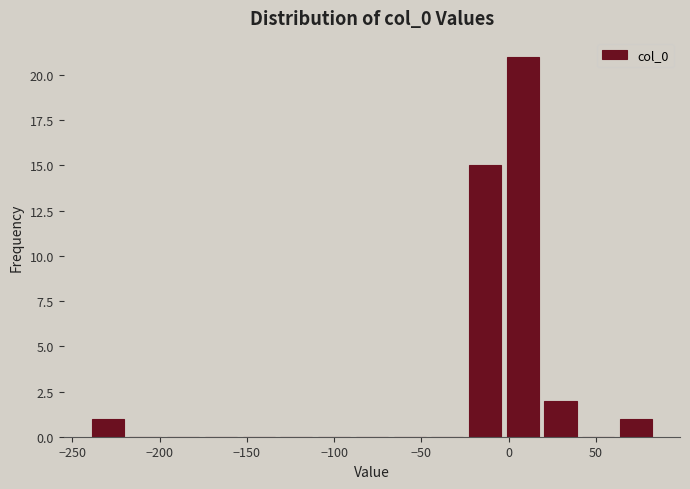

Reading left to right, list every bar in this chart as the range it spans on the x-axis followed by its height. Neither the bar edges nor the heights are printed on the chart, so give them approximately, as read against the axes.

-240 to -220: 1
-220 to -195: 0
-195 to -175: 0
-175 to -155: 0
-155 to -130: 0
-130 to -110: 0
-110 to -90: 0
-90 to -70: 0
-70 to -45: 0
-45 to -25: 0
-25 to -5: 15
-5 to 20: 21
20 to 40: 2
40 to 60: 0
60 to 85: 1